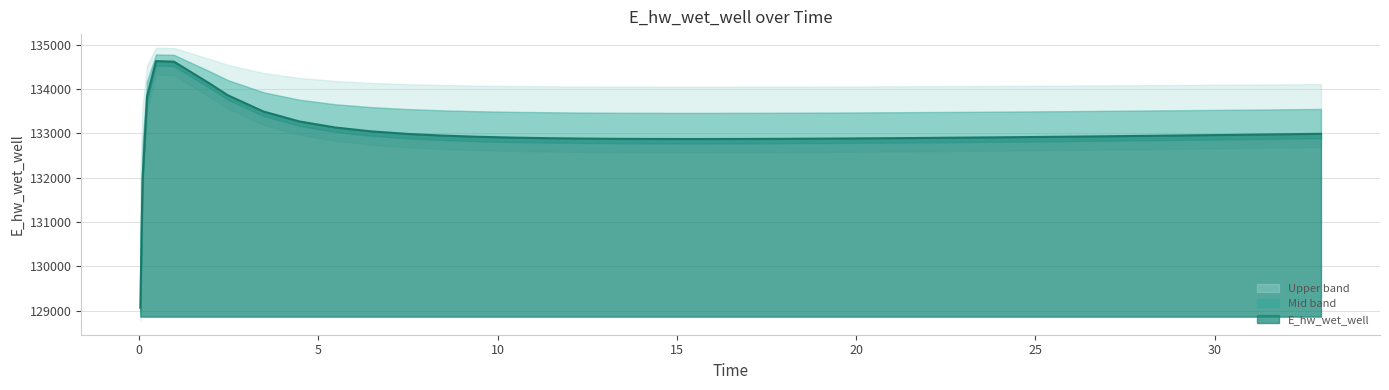

What is the sum of the values at 16.46875 and 19.96875?

265758.4